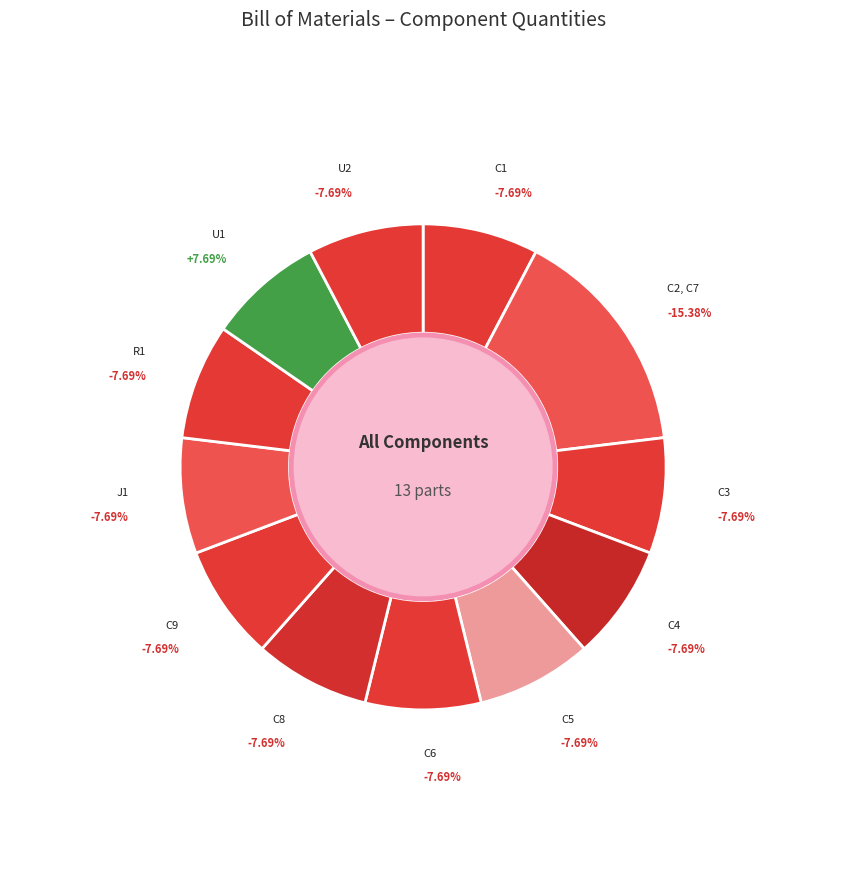

Is the sum of U1 and C9 greater than half?

No